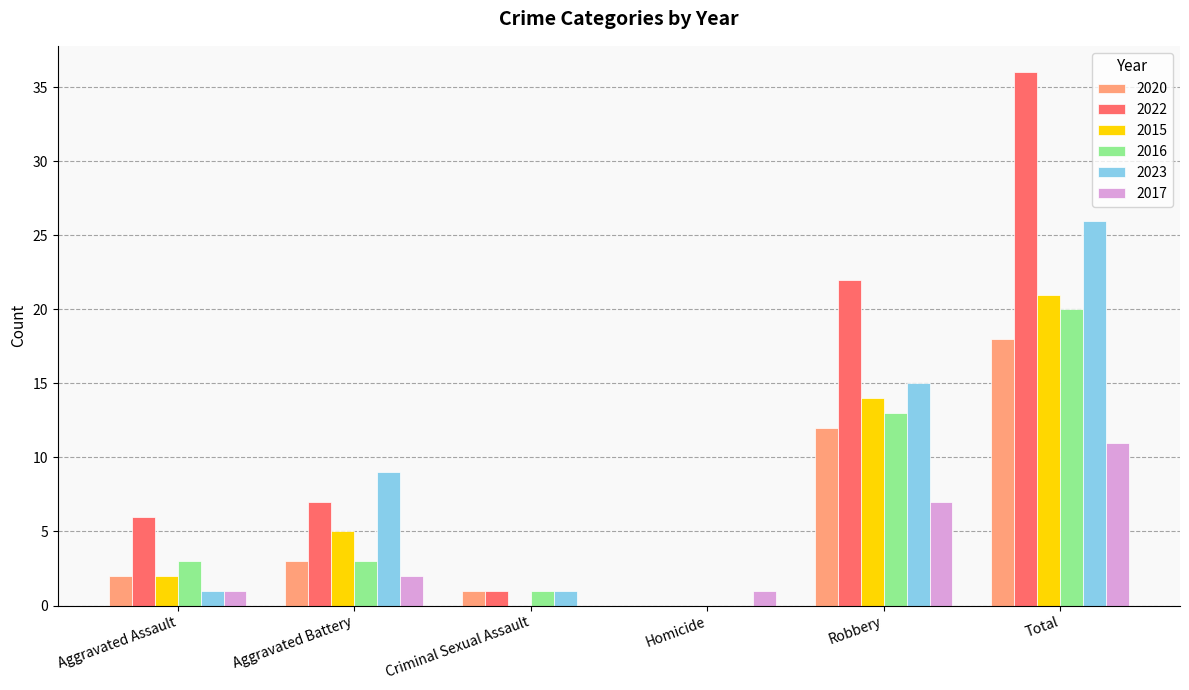

What is the sum of all 2023 values?

52